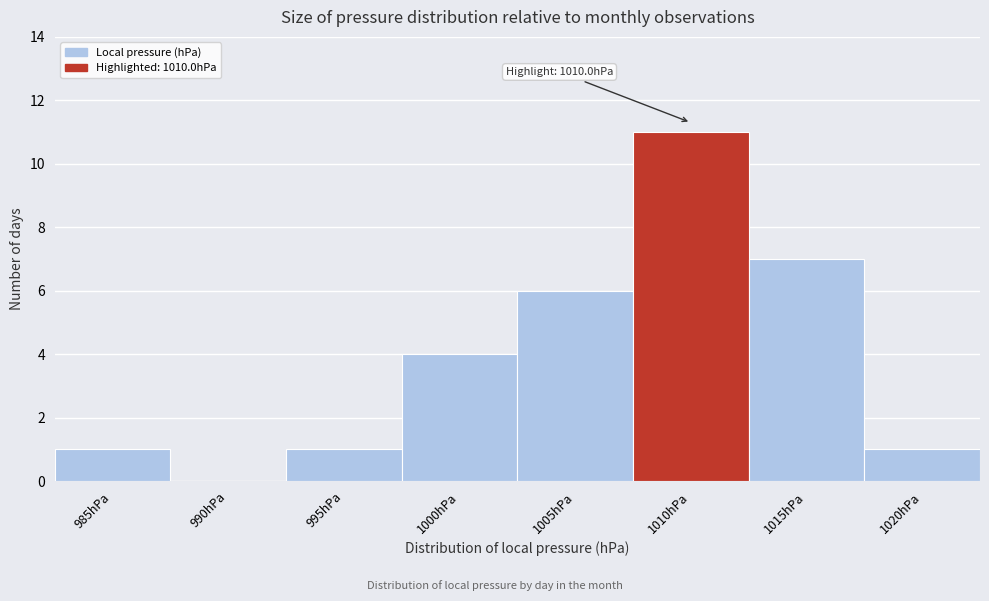

Reading left to right, transcribe all the data shown in this chart.

985hPa=1	990hPa=0	995hPa=1	1000hPa=4	1005hPa=6	1010hPa=11	1015hPa=7	1020hPa=1